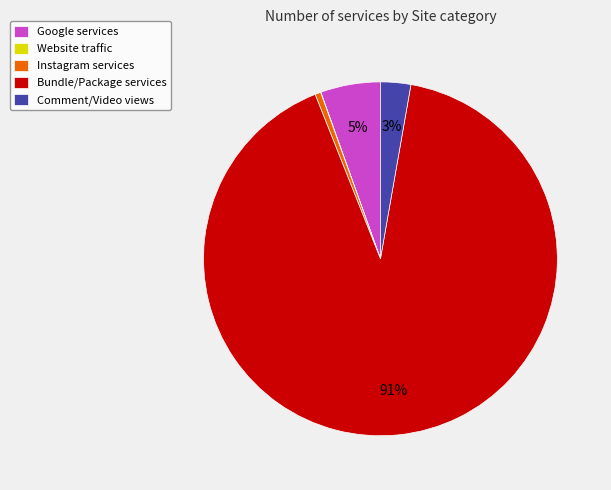

To the nearest percent, what is the difference between the largest and smallest slice percentages?

91%